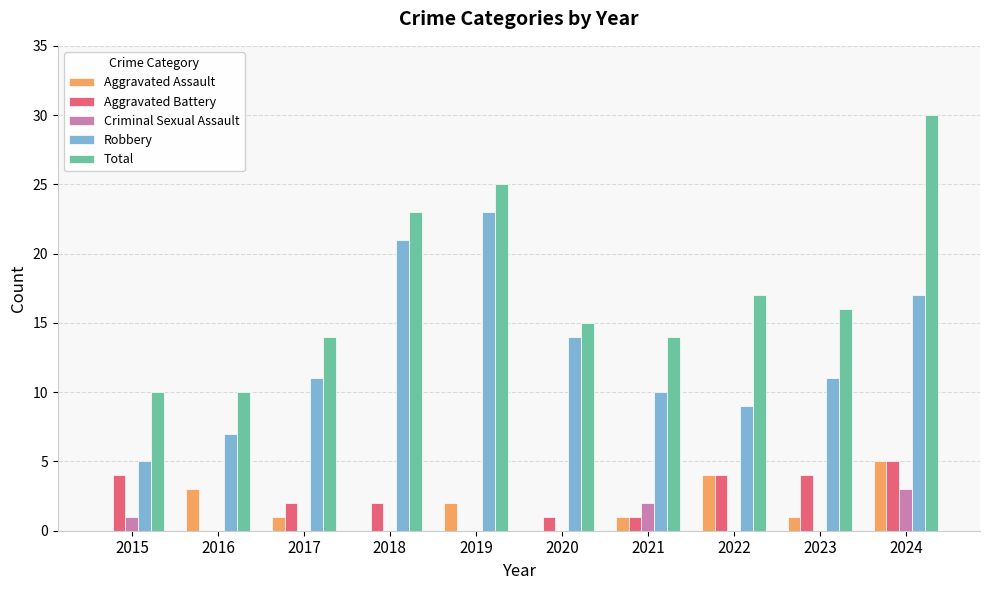

Which series changed the most between 2015 and 2024?

Total